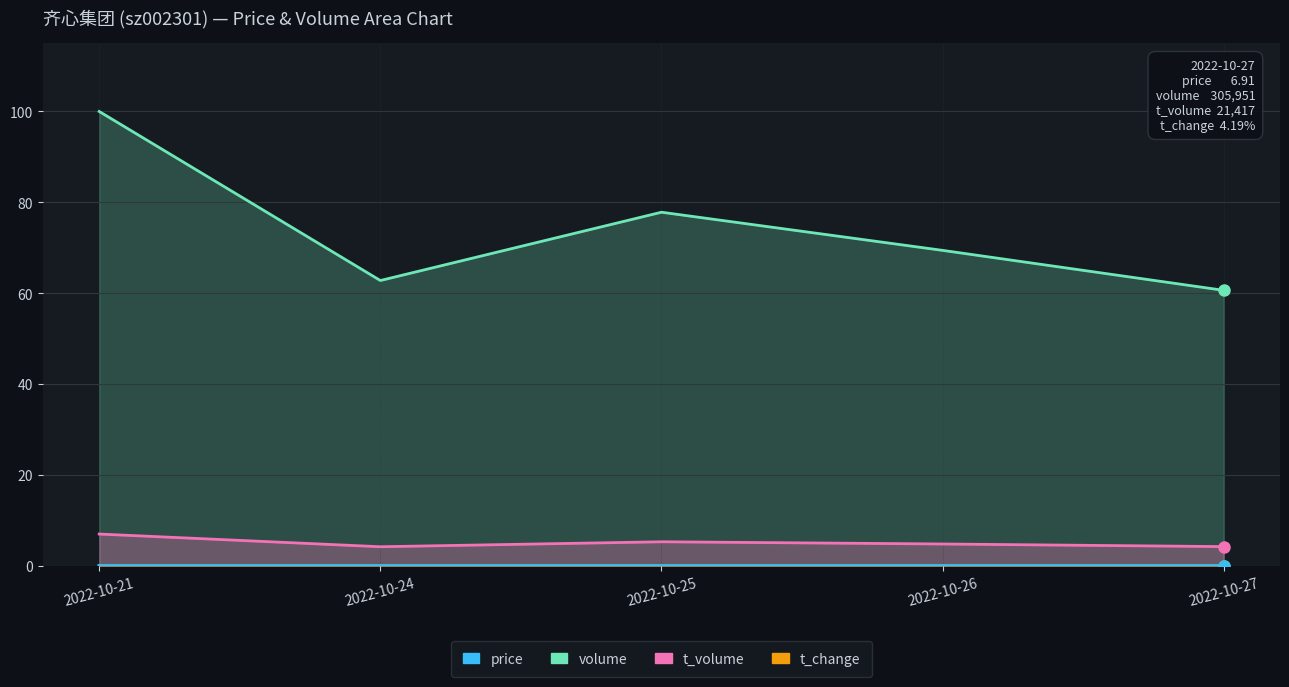

True or false: t_volume and t_change intersect in this chart.

False